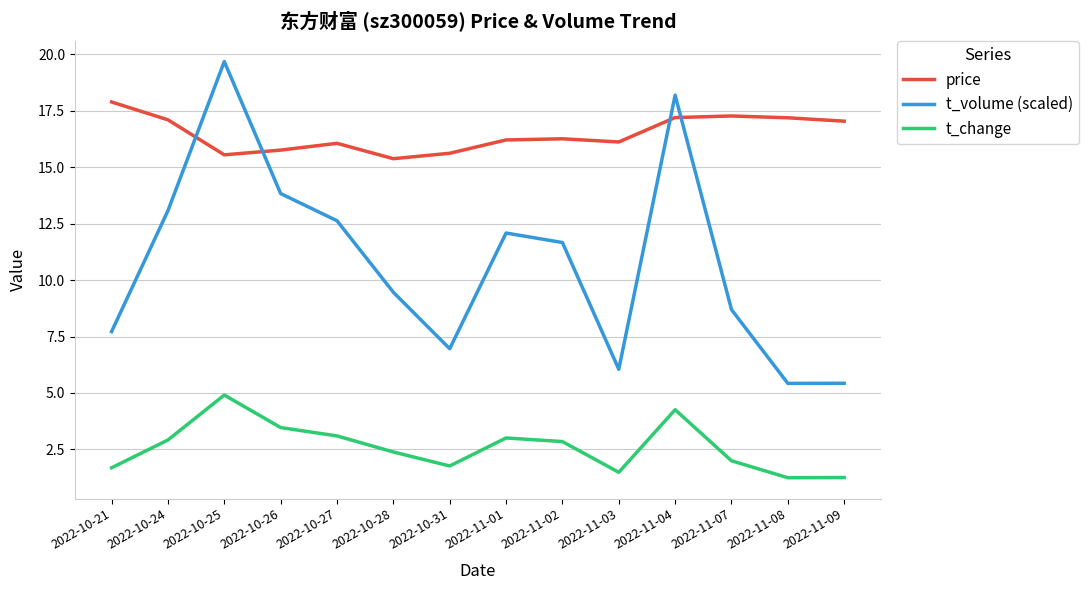

What is the difference between the t_change values at 2022-10-25 and 2022-11-03?

3.4